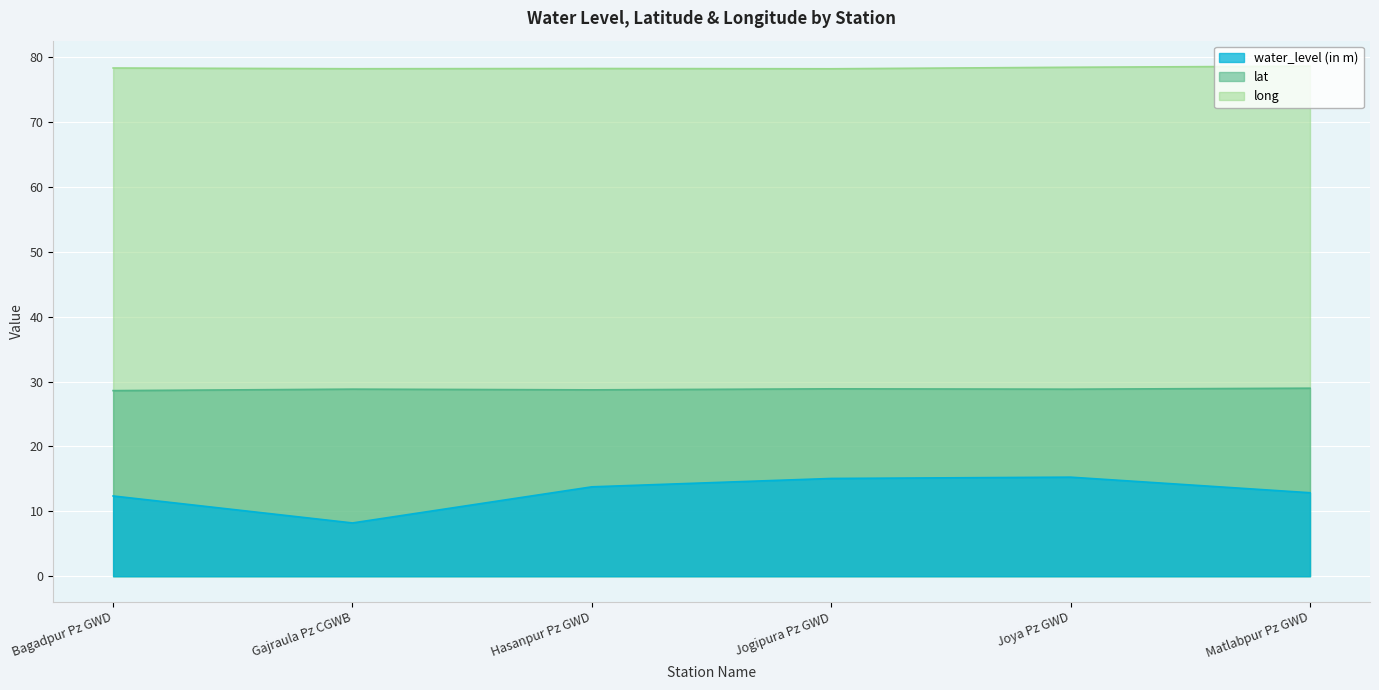

List the labels in order of water_level (in m) value, smallest first.

Gajraula Pz CGWB, Bagadpur Pz GWD, Matlabpur Pz GWD, Hasanpur Pz GWD, Jogipura Pz GWD, Joya Pz GWD